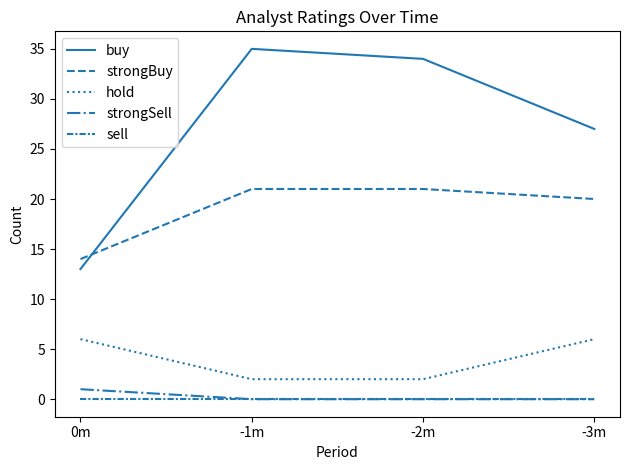

What is the maximum value shown in the chart?

35